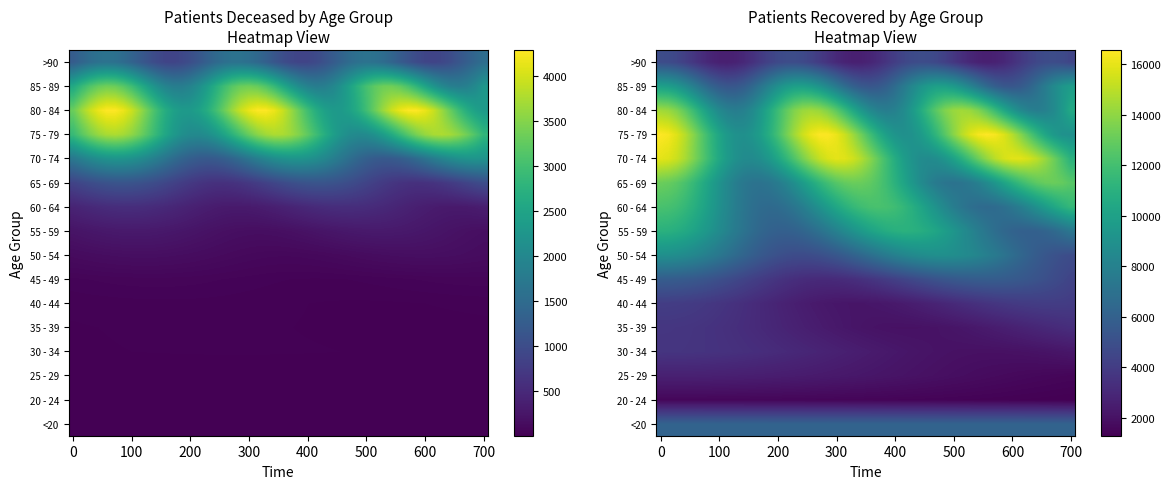

What is the smallest value displayed?

3